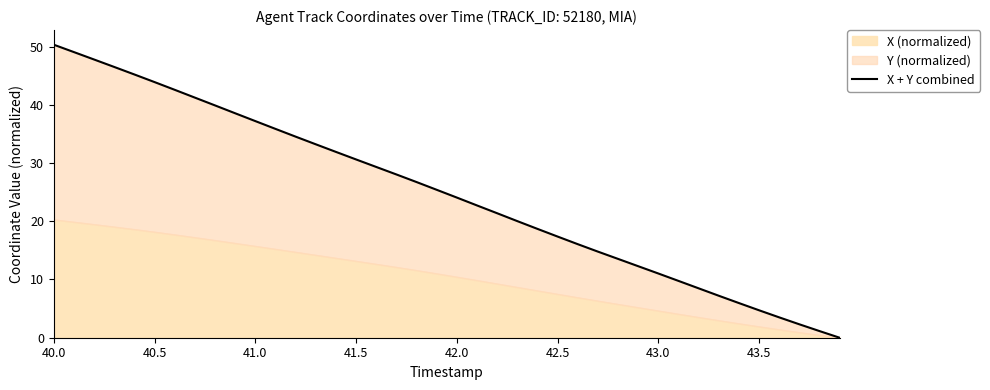

What is the greatest value displayed?

50.3